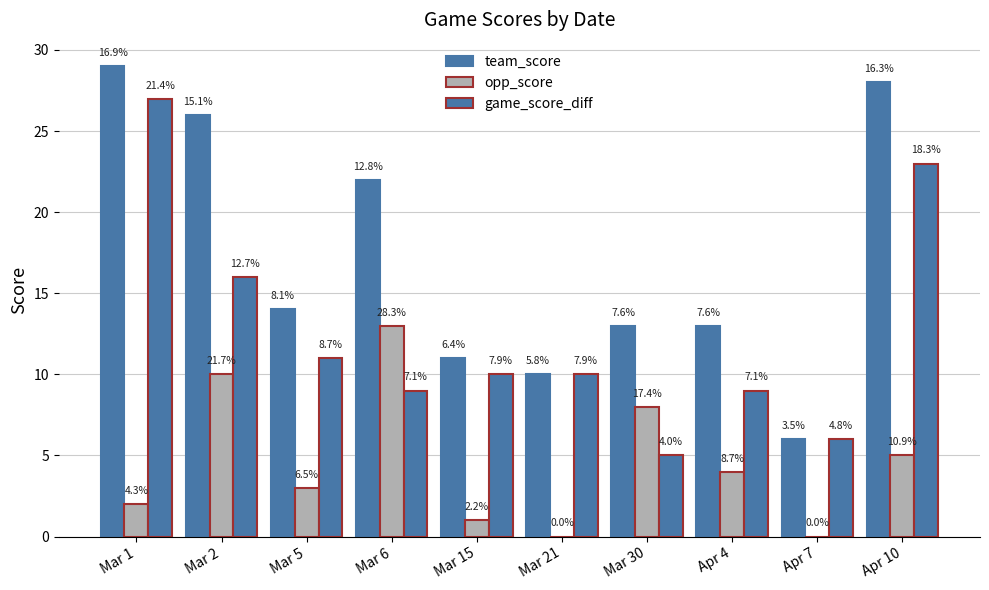

How many groups of bars are there?

10